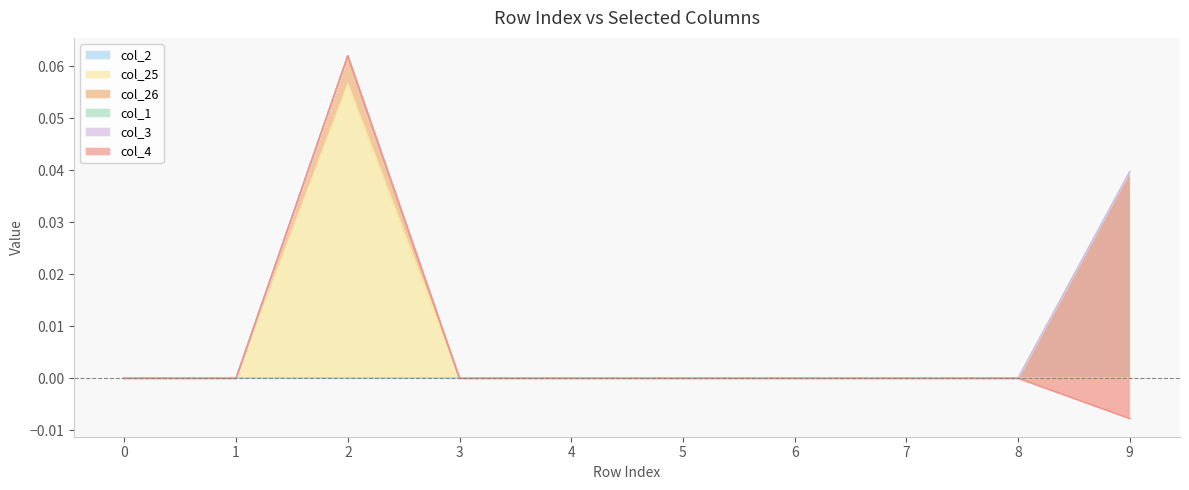

The col_1 series shows -0.0 at 2. True or false?

False